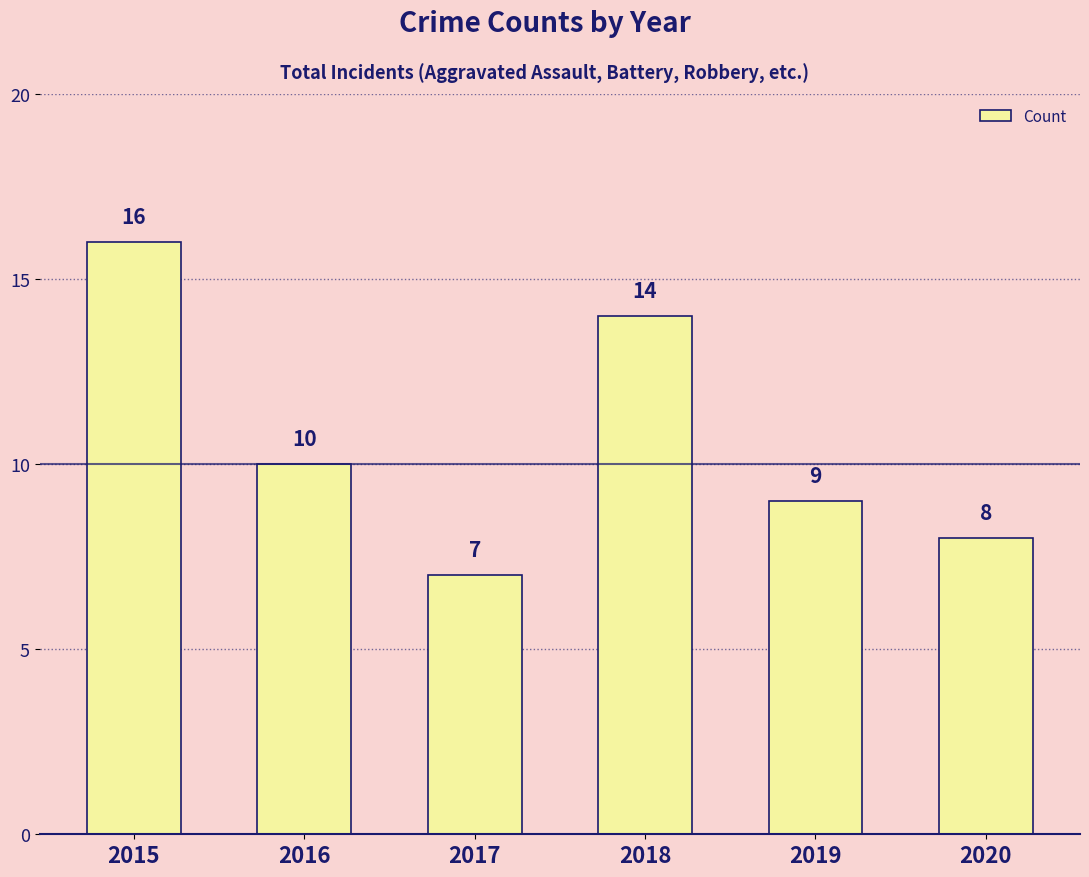

True or false: the data shows 8 at 2020.

True